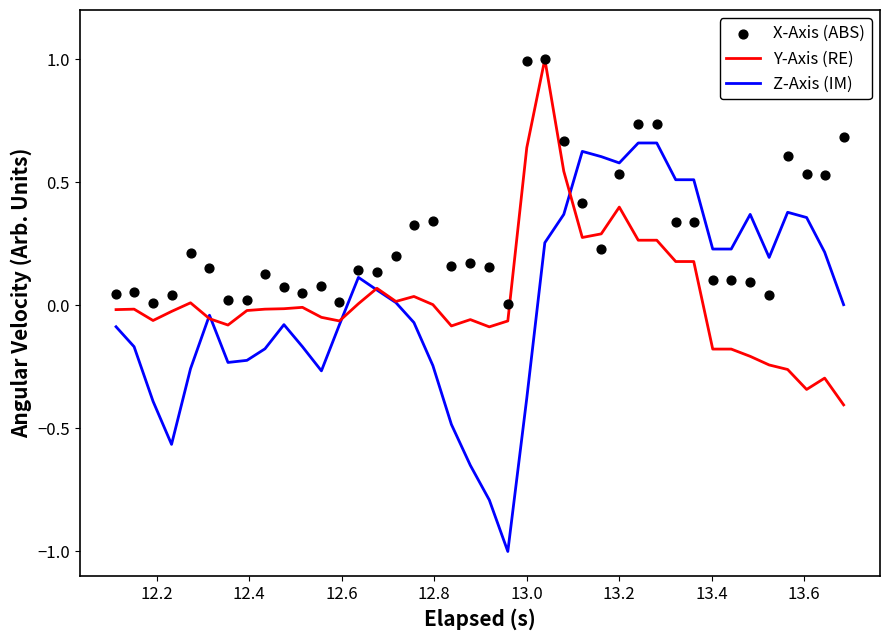

Which series has the largest Y range (max minus min)?

Z-Axis (IM)